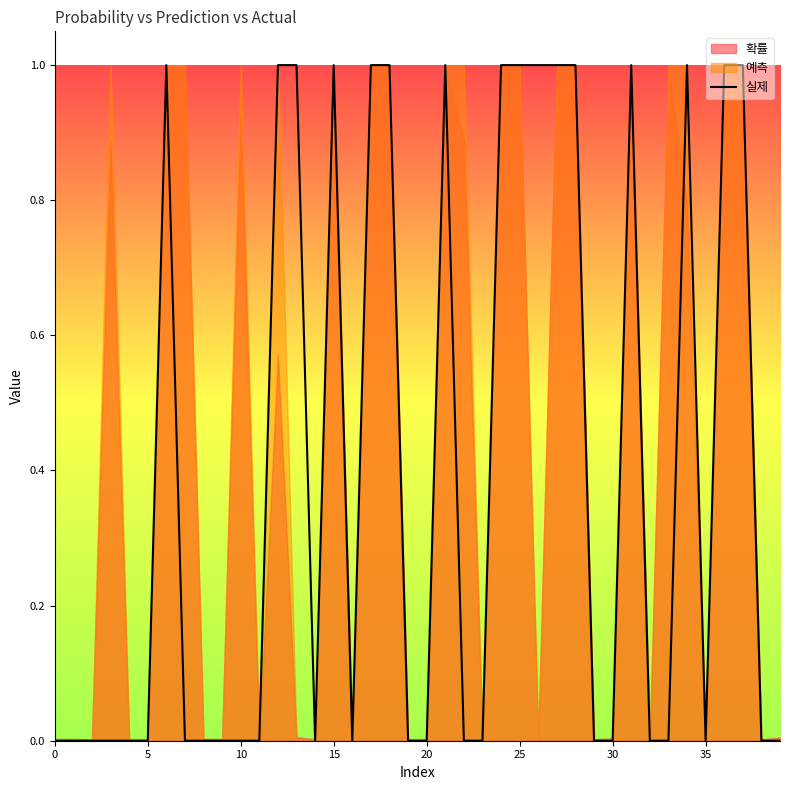

Reading left to right, transcribe all the data shown in this chart.

0	0	0	0	0	0	1	0	0	0	0	0	1	1	0	1	0	1	1	0	0	1	0	0	1	1	1	1	1	0	0	1	0	0	1	0	1	1	0	0